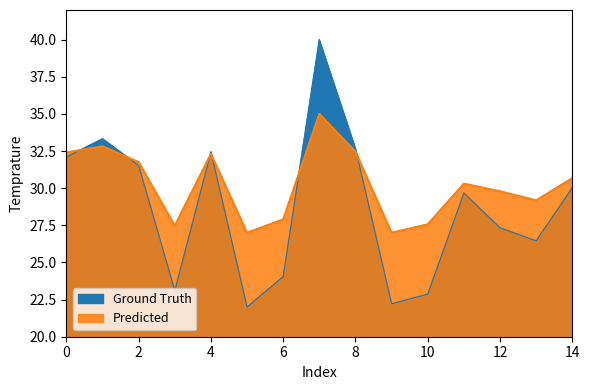

Which series has the largest range (max minus min)?

Ground Truth